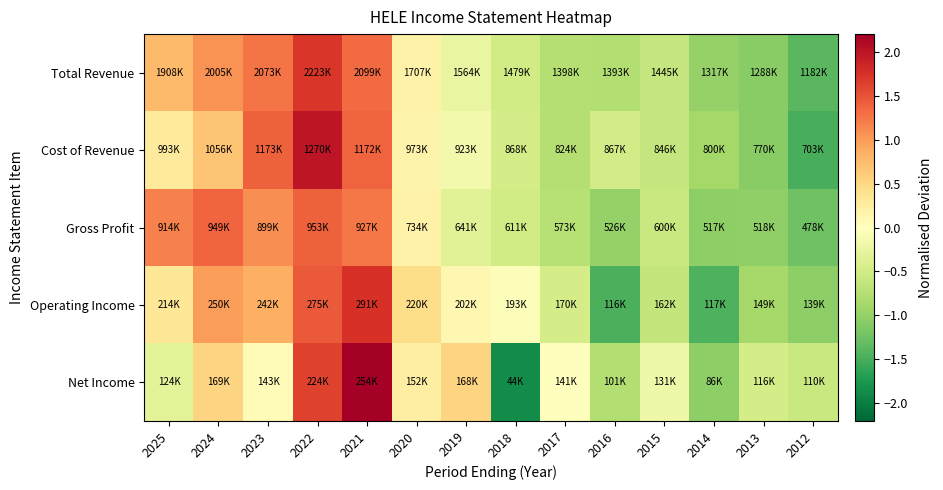

Reading right to left, extract all data points from this chart.

Total Revenue: 2012=-1.4	2013=-1.1	2014=-1.0	2015=-0.6	2016=-0.8	2017=-0.7	2018=-0.5	2019=-0.3	2020=0.2	2021=1.3	2022=1.7	2023=1.3	2024=1.1	2025=0.8
Cost of Revenue: 2012=-1.5	2013=-1.1	2014=-0.9	2015=-0.6	2016=-0.5	2017=-0.7	2018=-0.5	2019=-0.1	2020=0.2	2021=1.4	2022=2.0	2023=1.4	2024=0.7	2025=0.3
Gross Profit: 2012=-1.3	2013=-1.0	2014=-1.0	2015=-0.6	2016=-1.0	2017=-0.7	2018=-0.5	2019=-0.3	2020=0.2	2021=1.3	2022=1.4	2023=1.1	2024=1.4	2025=1.2
Operating Income: 2012=-1.0	2013=-0.9	2014=-1.5	2015=-0.6	2016=-1.5	2017=-0.5	2018=-0.0	2019=0.1	2020=0.5	2021=1.8	2022=1.5	2023=0.9	2024=1.0	2025=0.3
Net Income: 2012=-0.6	2013=-0.5	2014=-1.1	2015=-0.2	2016=-0.8	2017=0.0	2018=-1.9	2019=0.5	2020=0.2	2021=2.2	2022=1.6	2023=0.1	2024=0.5	2025=-0.3